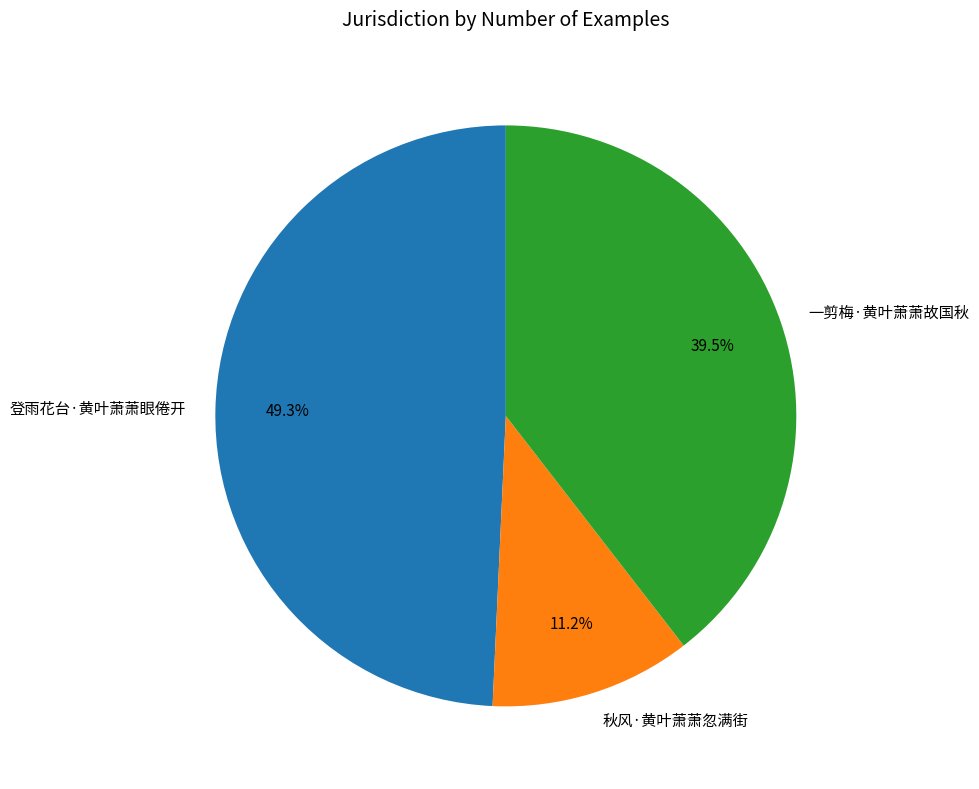

To the nearest percent, what is the average slice percentage?

33%